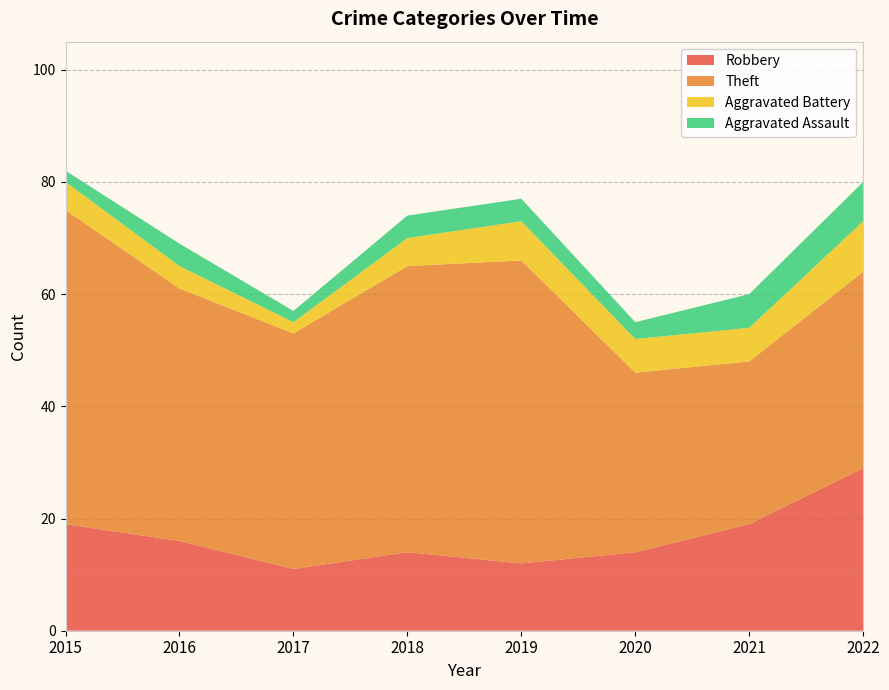

Reading left to right, transcribe all the data shown in this chart.

Robbery: 19	16	11	14	12	14	19	29
Theft: 56	45	42	51	54	32	29	35
Aggravated Battery: 5	4	2	5	7	6	6	9
Aggravated Assault: 2	4	2	4	4	3	6	7